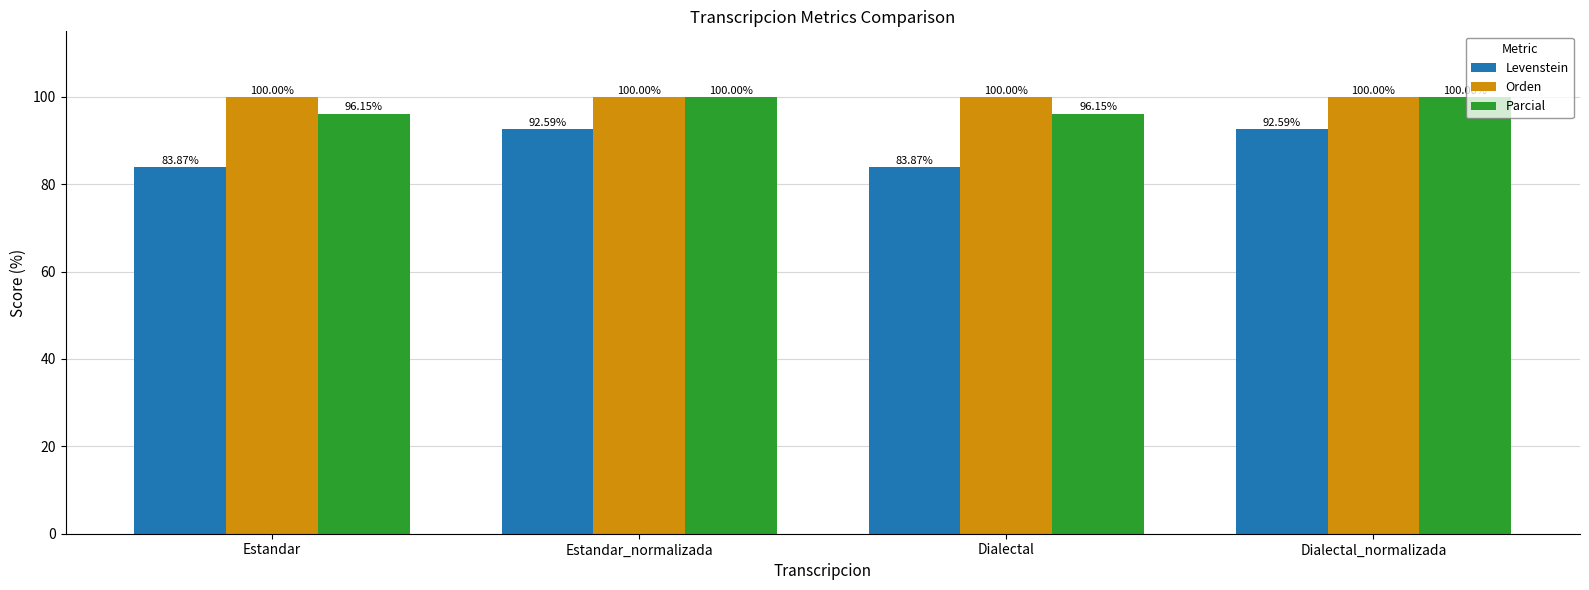

List the series in order of their overall mean, lowest first.

Levenstein, Parcial, Orden